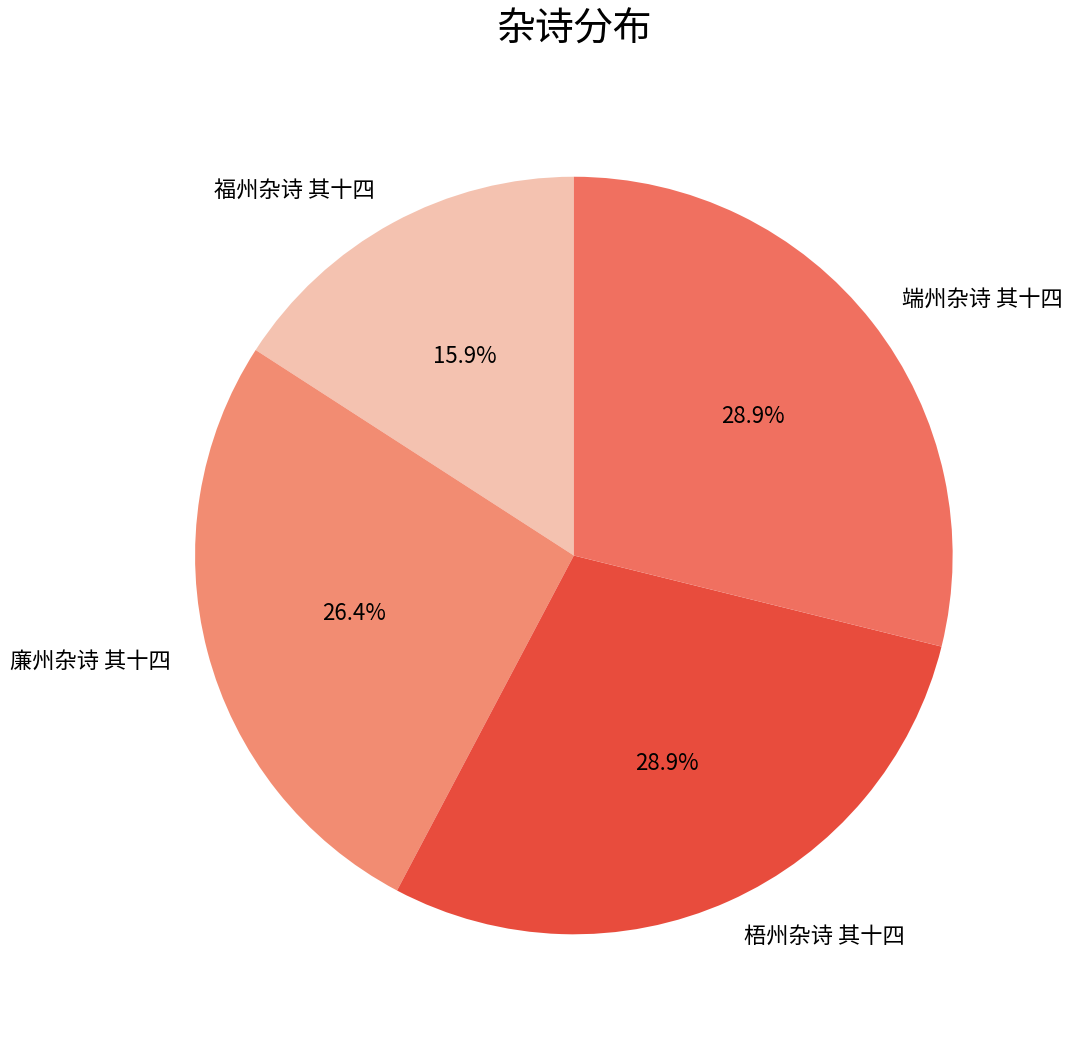

The 福州杂诗 其十四 slice represents 29% of the pie. True or false?

False